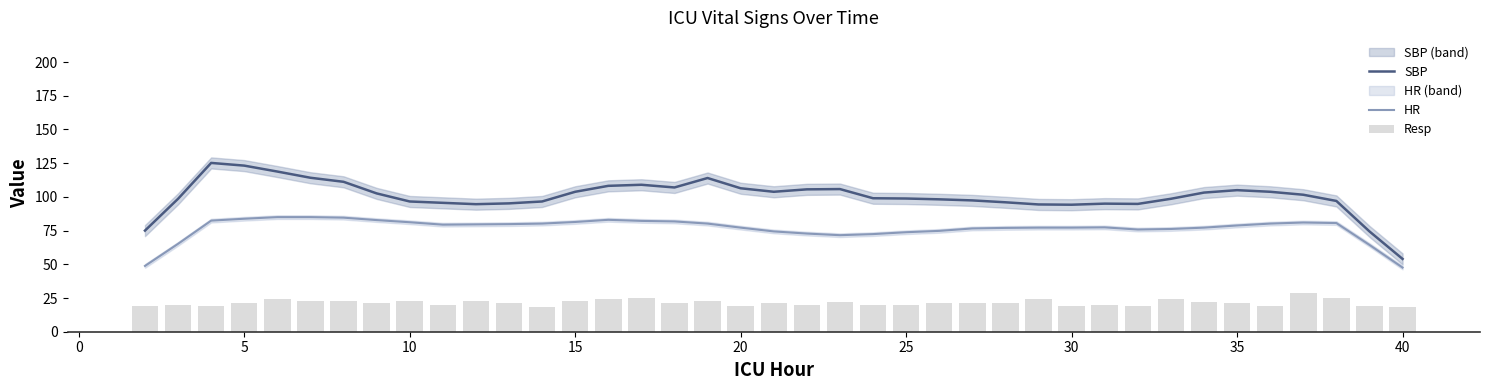

True or false: HR and SBP cross at least once.

False